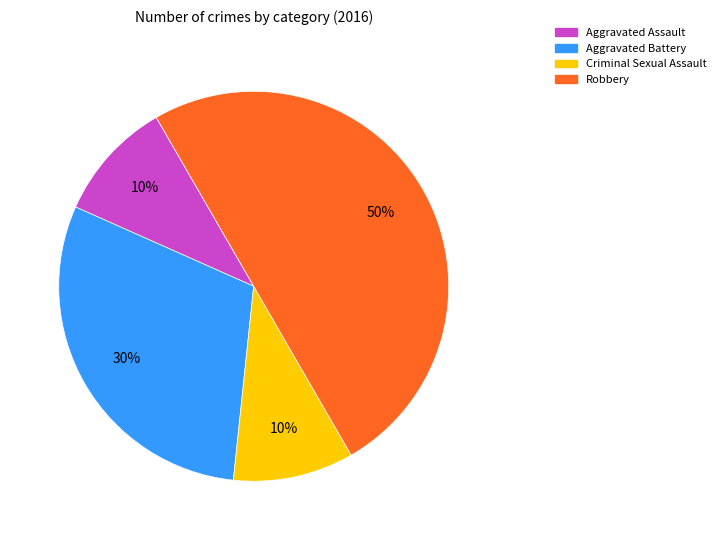

How many segments does this pie chart have?

4